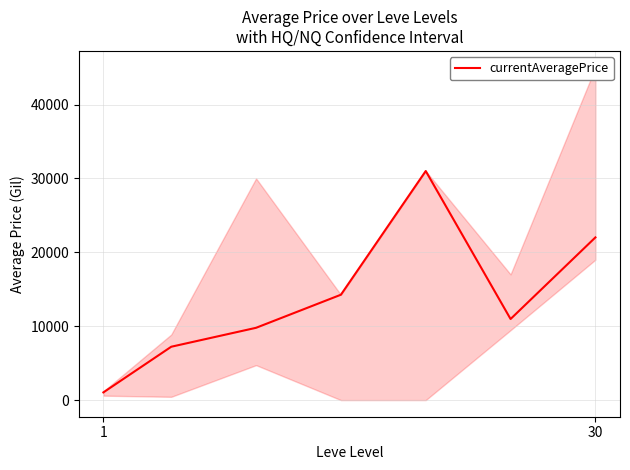

What is the minimum value for currentAveragePrice?

1042.5